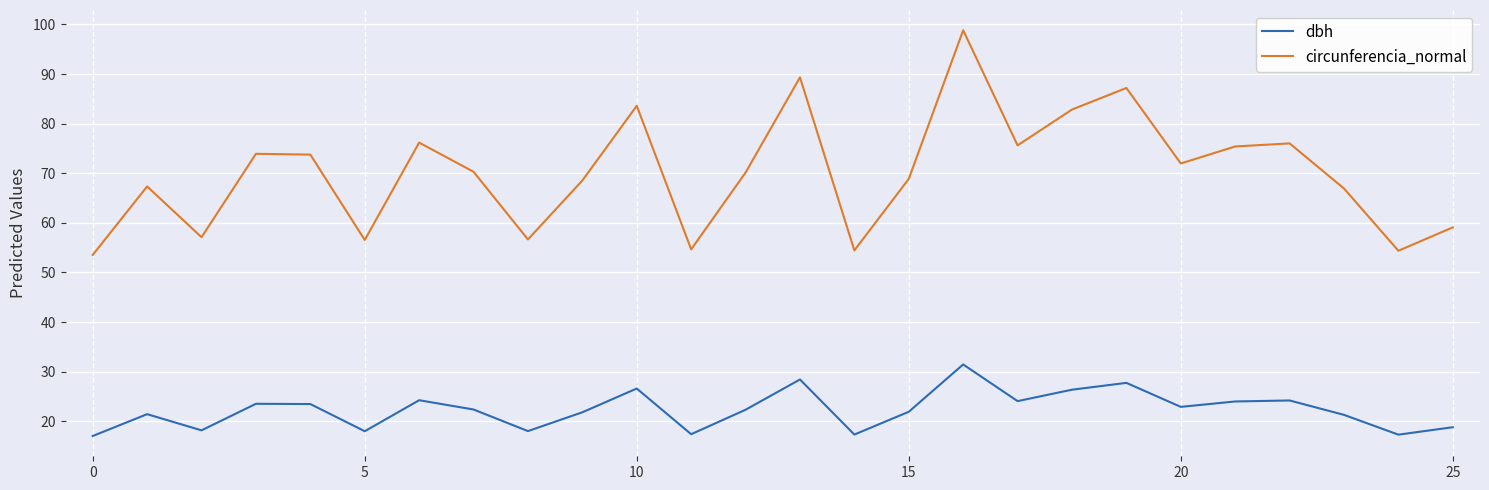

How many lines are shown in the chart?

2